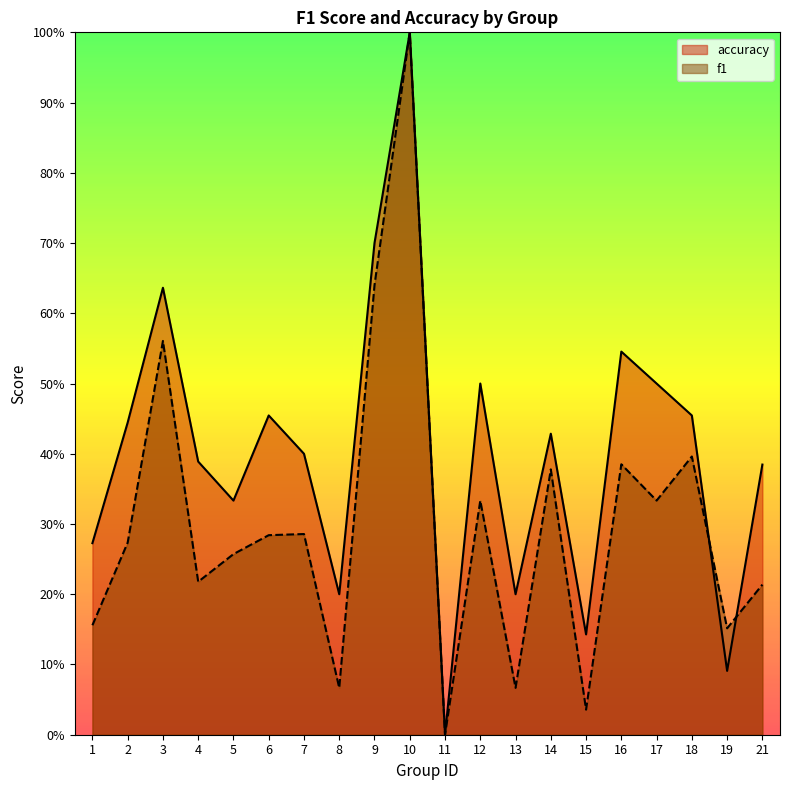

List the series in order of their peak value, lowest first.

f1, accuracy